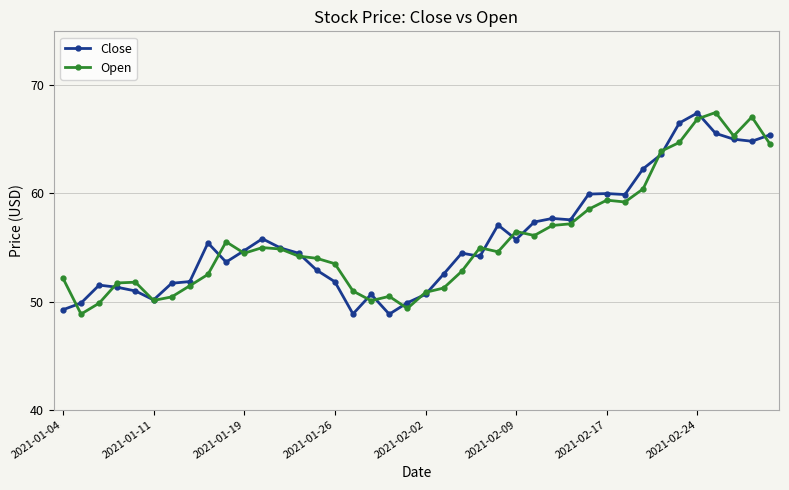

What is the value of the Open point at the 33rd from the left?

60.4